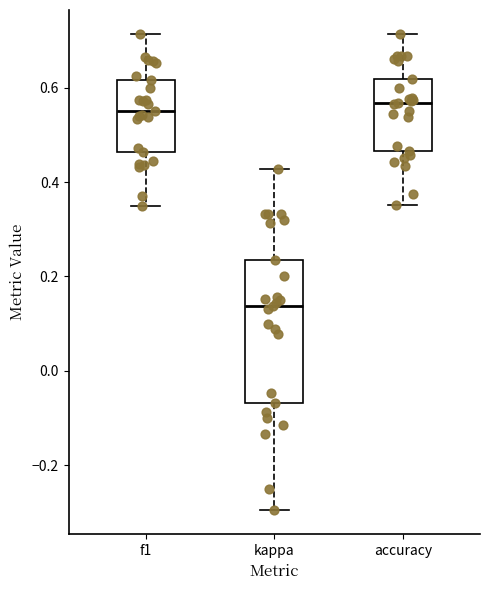

Which box is the tallest, from its lower edge to its upper edge?

kappa